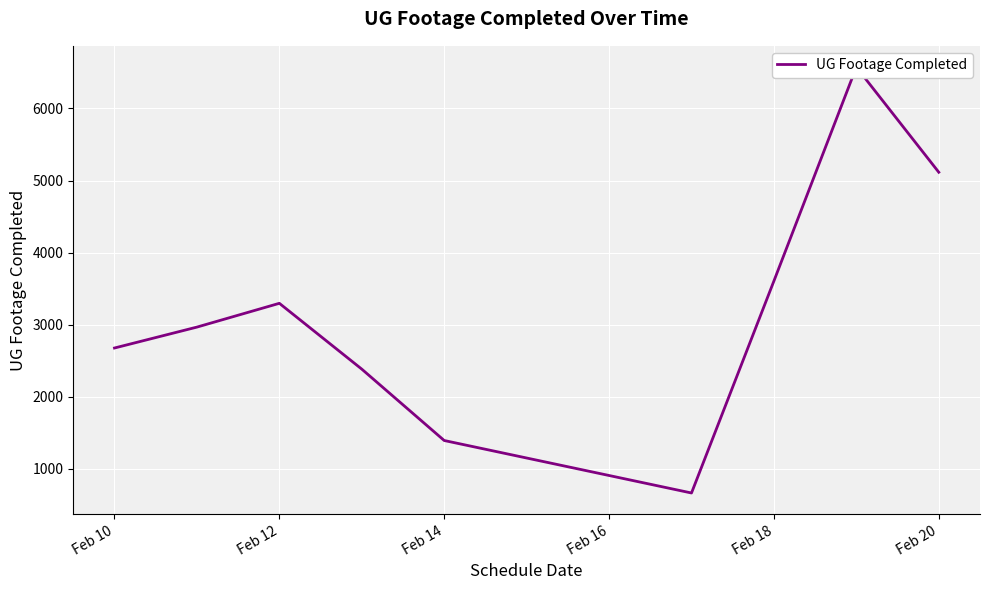

Reading left to right, transcribe all the data shown in this chart.

2677	2967	3297	2384	1394	666	3607	6573	5115